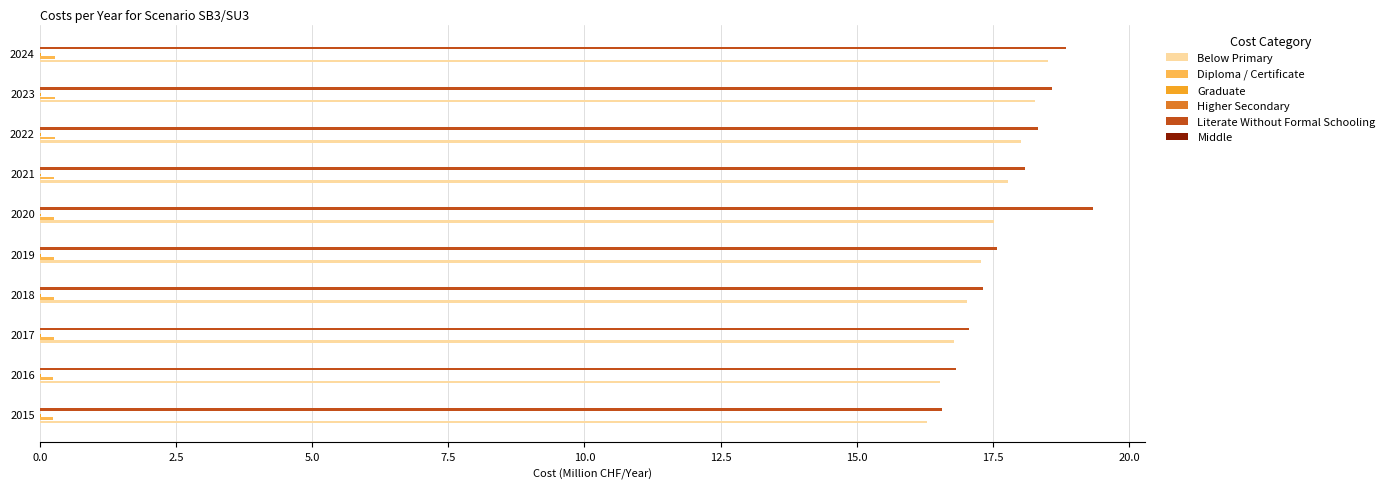

Is it true that Diploma / Certificate equals 0.3 at 2018?

True